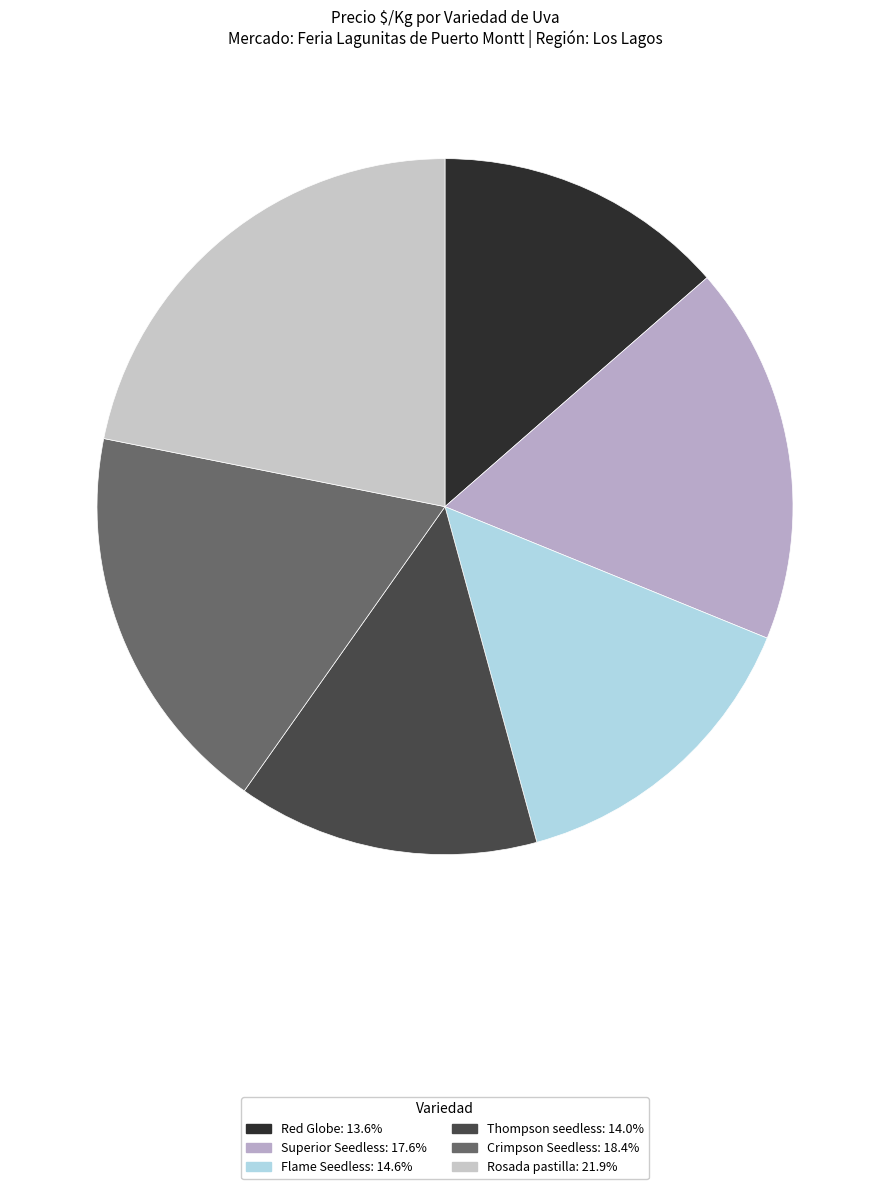

The Red Globe slice represents 27% of the pie. True or false?

False